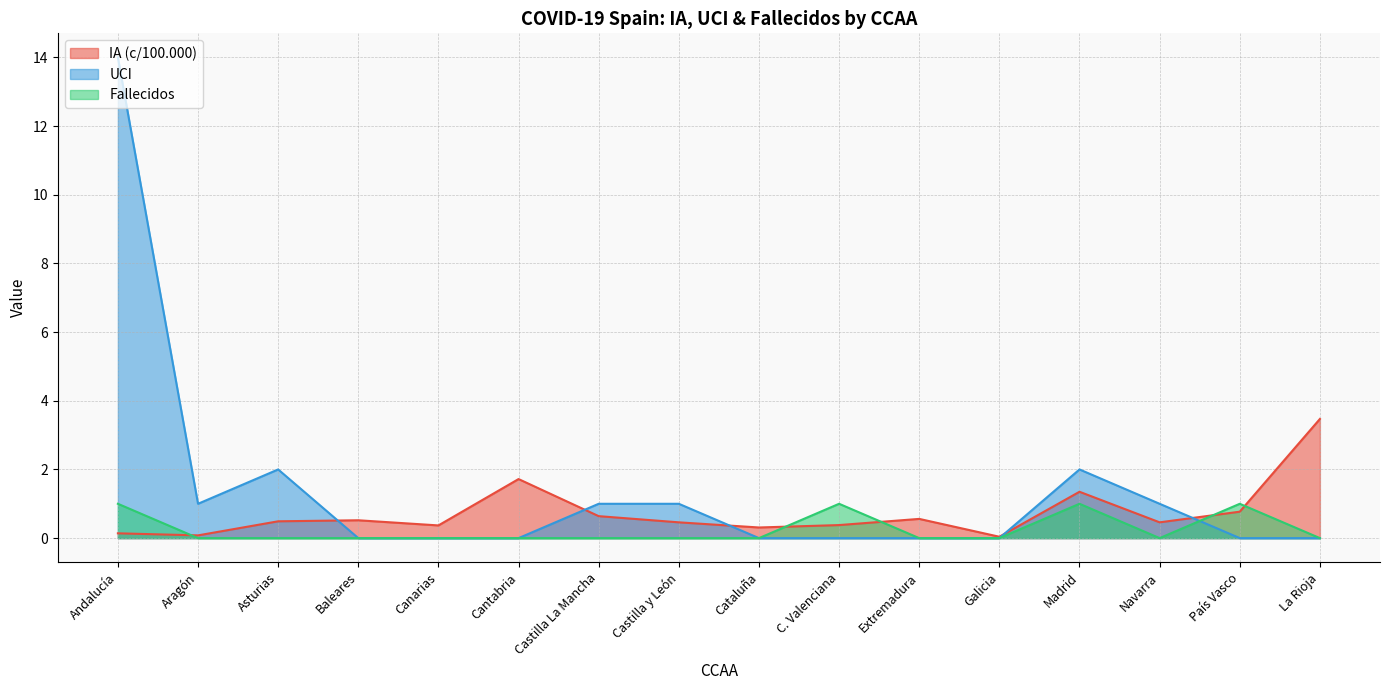

True or false: Fallecidos and IA (c/100.000) intersect in this chart.

True